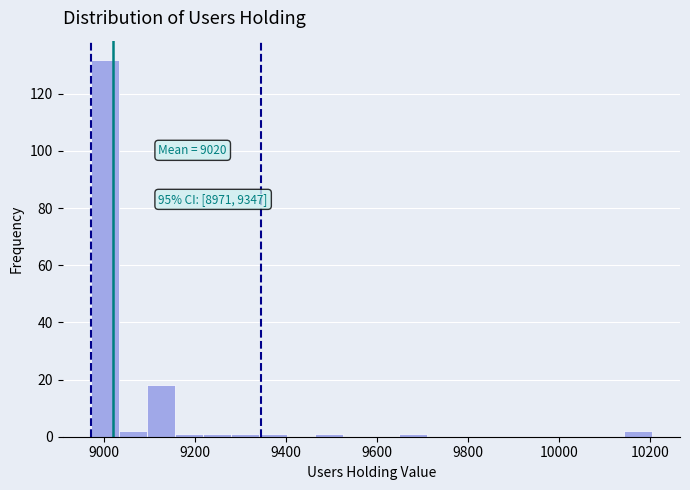

Read against the x-axis, roughly where is the centre of the tallest bar?

9000